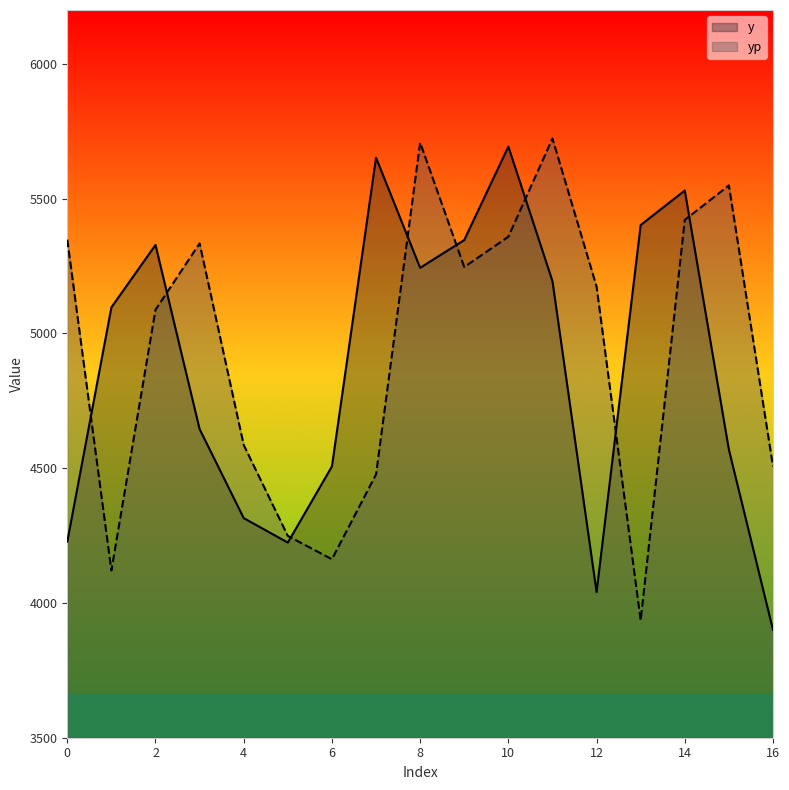

At how many categories does at least one series exceed 5707?

2